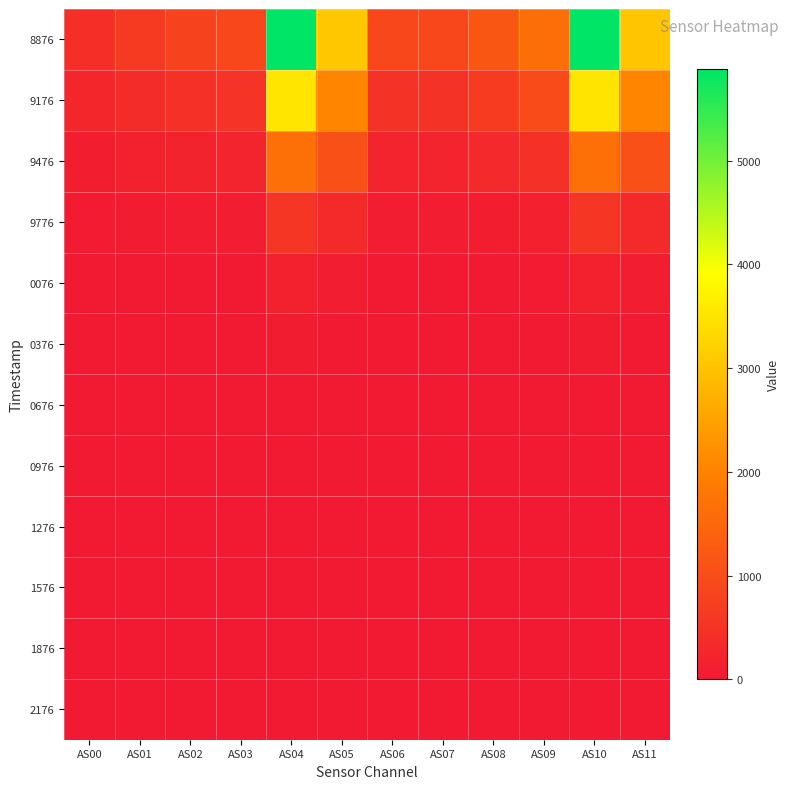

Reading left to right, extract all data points from this chart.

8876: AS00=427	AS01=642	AS02=802	AS03=918	AS04=5878	AS05=3054	AS06=886	AS07=889	AS08=1173	AS09=1635	AS10=5875	AS11=3052
9176: AS00=244	AS01=358	AS02=438	AS03=496	AS04=3514	AS05=2064	AS06=473	AS07=488	AS08=664	AS09=975	AS10=3510	AS11=2064
9476: AS00=114	AS01=168	AS02=203	AS03=226	AS04=1673	AS05=1064	AS06=211	AS07=219	AS08=302	AS09=453	AS10=1671	AS11=1062
9776: AS00=41	AS01=63	AS02=76	AS03=83	AS04=570	AS05=334	AS06=74	AS07=73	AS08=98	AS09=147	AS10=569	AS11=332
0076: AS00=12	AS01=20	AS02=25	AS03=26	AS04=164	AS05=72	AS06=22	AS07=20	AS08=27	AS09=40	AS10=164	AS11=72
0376: AS00=3	AS01=6	AS02=8	AS03=8	AS04=58	AS05=22	AS06=6	AS07=6	AS08=8	AS09=13	AS10=59	AS11=24
0676: AS00=0	AS01=1	AS02=1	AS03=1	AS04=20	AS05=4	AS06=0	AS07=1	AS08=1	AS09=3	AS10=20	AS11=4
0976: AS00=0	AS01=0	AS02=0	AS03=0	AS04=7	AS05=0	AS06=0	AS07=0	AS08=0	AS09=0	AS10=7	AS11=0
1276: AS00=0	AS01=0	AS02=0	AS03=0	AS04=2	AS05=0	AS06=0	AS07=0	AS08=0	AS09=0	AS10=2	AS11=0
1576: AS00=0	AS01=0	AS02=0	AS03=0	AS04=0	AS05=0	AS06=0	AS07=0	AS08=0	AS09=0	AS10=0	AS11=0
1876: AS00=0	AS01=0	AS02=0	AS03=0	AS04=0	AS05=0	AS06=0	AS07=0	AS08=0	AS09=0	AS10=0	AS11=0
2176: AS00=0	AS01=0	AS02=0	AS03=0	AS04=0	AS05=0	AS06=0	AS07=0	AS08=0	AS09=0	AS10=0	AS11=0